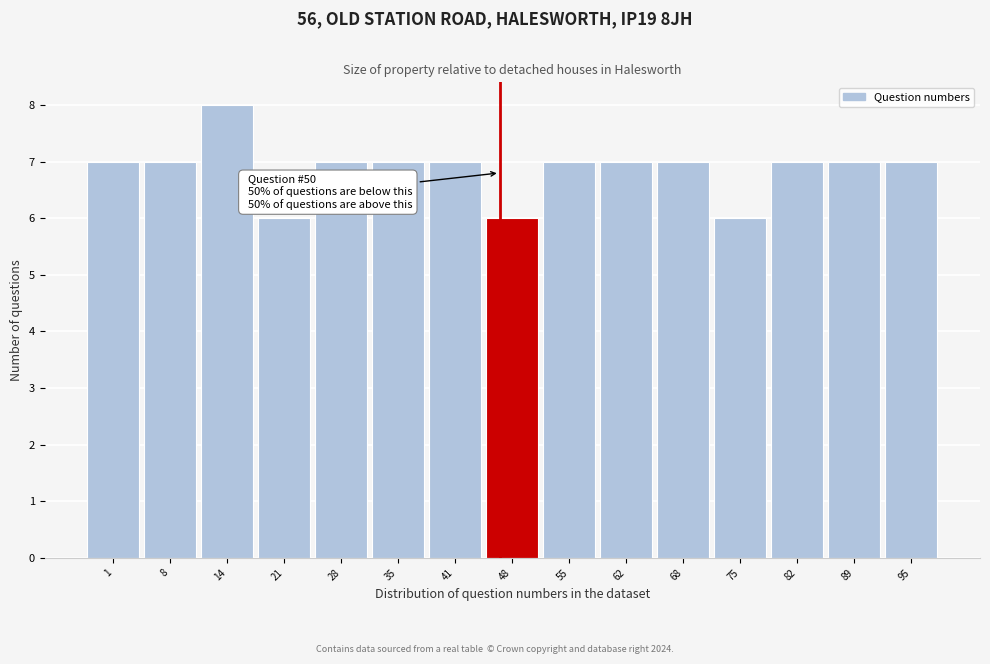

Reading left to right, transcribe all the data shown in this chart.

7	7	8	6	7	7	7	6	7	7	7	6	7	7	7